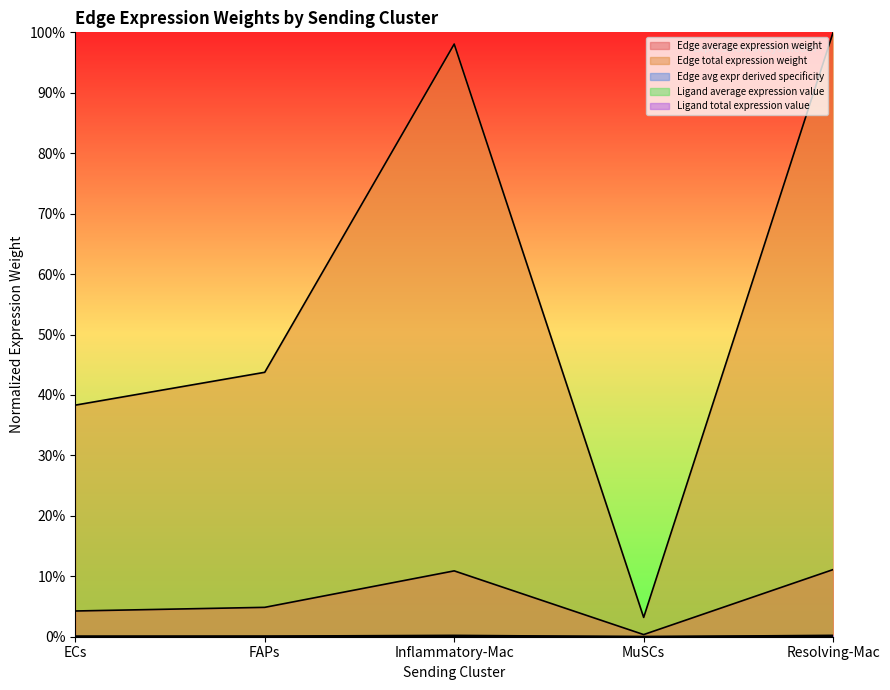

Reading left to right, extract all data points from this chart.

Edge average expression weight: 0.0	0.0	0.0	0.0	0.0
Edge total expression weight: 0.0	0.0	0.1	0.0	0.1
Edge avg expr derived specificity: 0.0	0.0	0.0	0.0	0.0
Ligand average expression value: 0.4	0.4	1.0	0.0	1.0
Ligand total expression value: 0.0	0.0	0.0	0.0	0.0